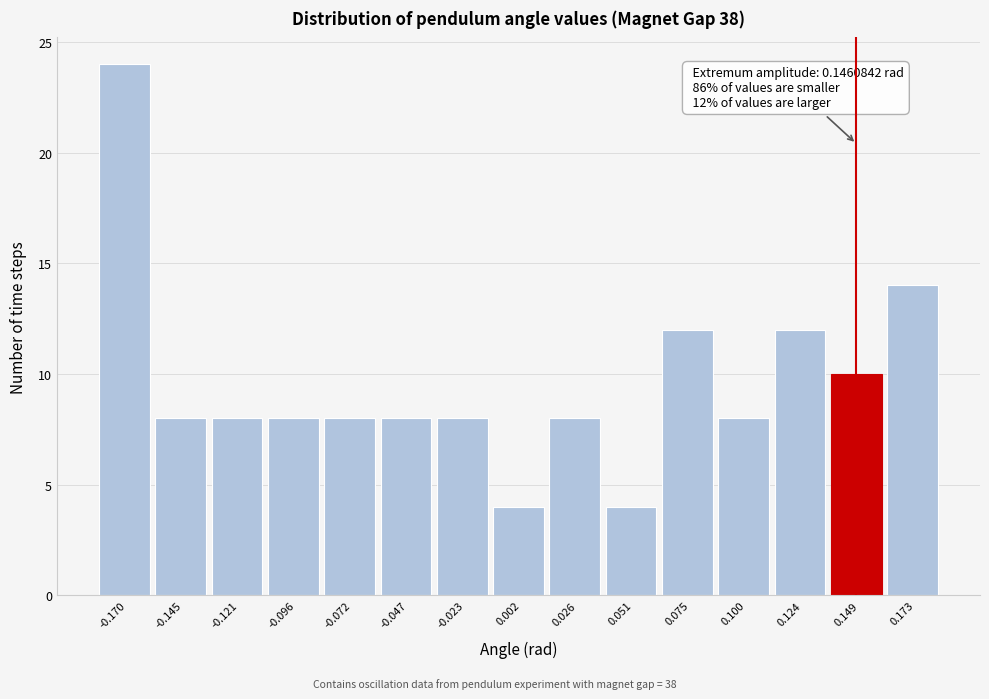

Over which range of the x-axis is the bar tallest?

-0.180 to -0.160